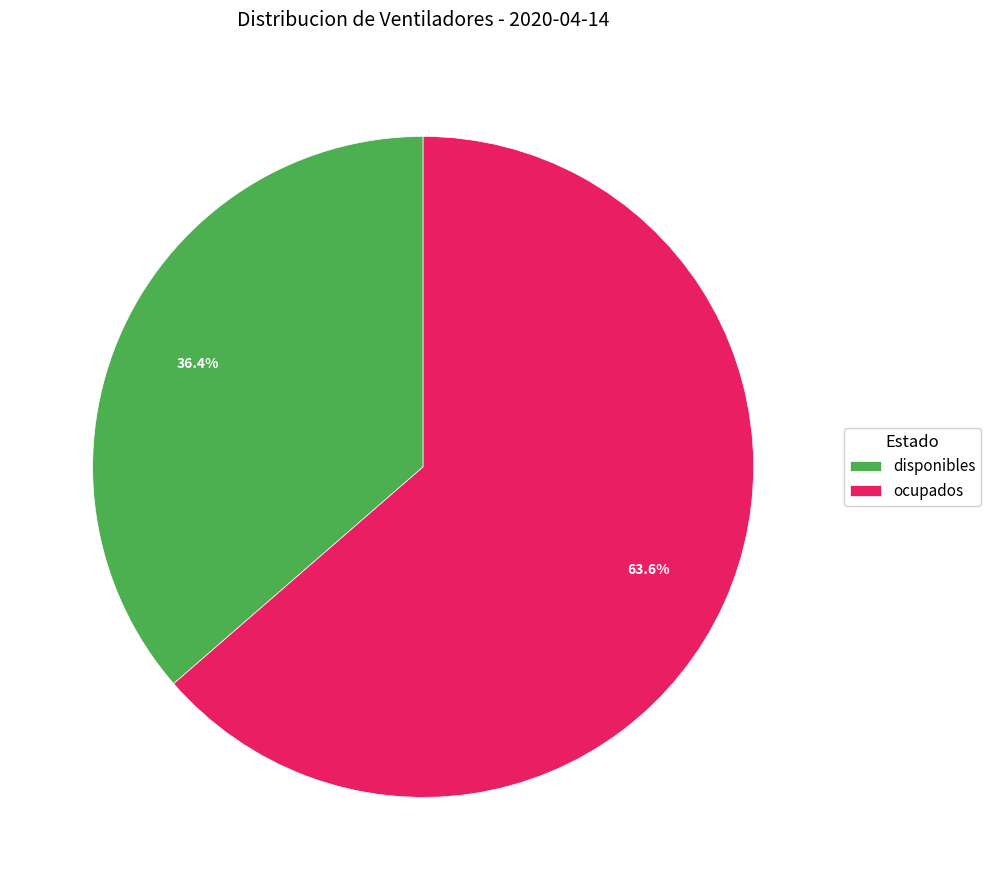

Count the number of slices in the pie.

2